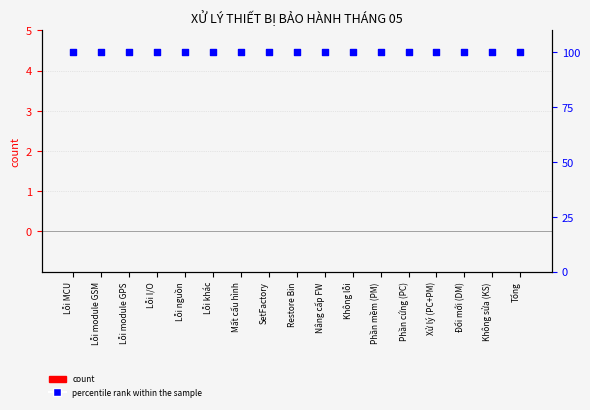

What are all the series names shown in the legend?

count, percentile rank within the sample